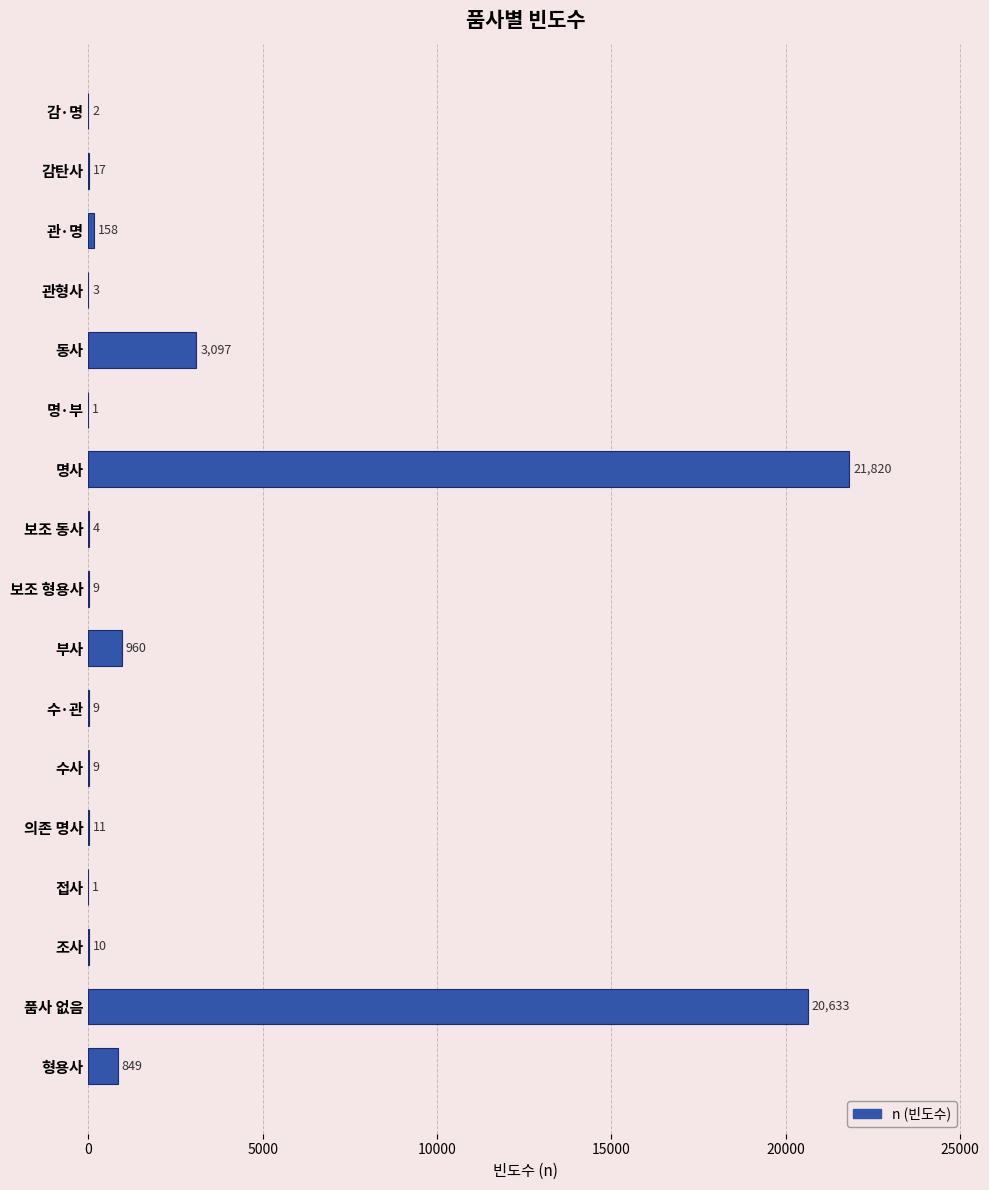

Reading bottom to top, transcribe all the data shown in this chart.

형용사=849	품사 없음=20633	조사=10	접사=1	의존 명사=11	수사=9	수·관=9	부사=960	보조 형용사=9	보조 동사=4	명사=21820	명·부=1	동사=3097	관형사=3	관·명=158	감탄사=17	감·명=2